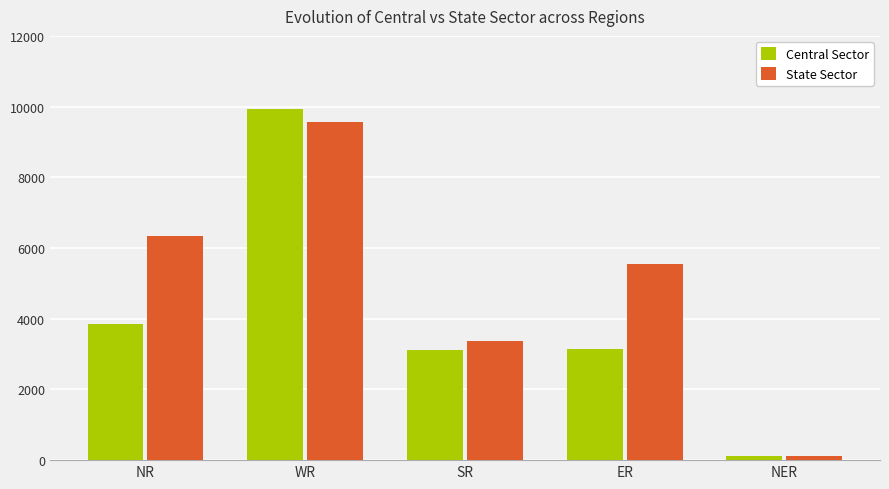

Is it true that State Sector equals 15353 at WR?

False